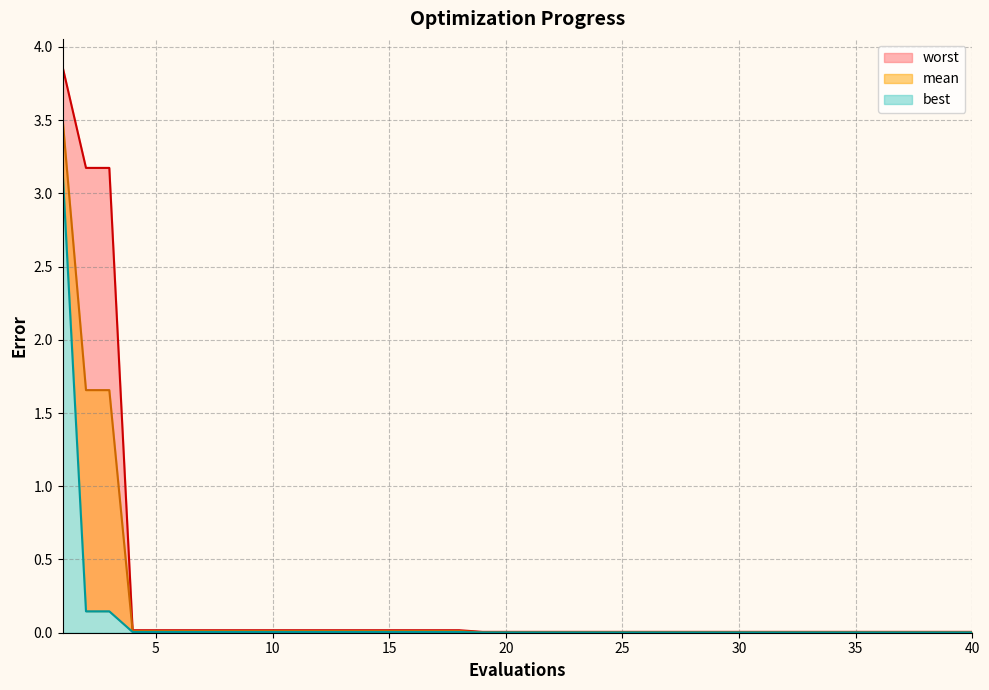

Which series has the widest spread of values?

worst